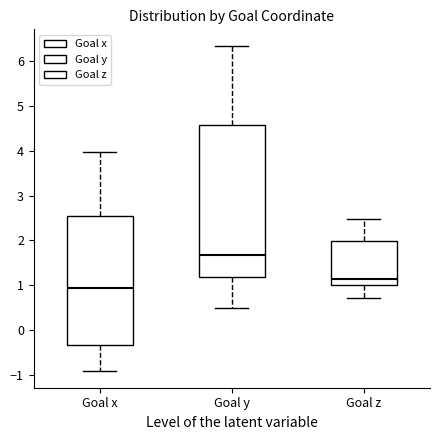

Reading left to right, transcribe this box plot: for each box, give where its median line is, the range the box spans, and where its two whiskers end, as read against the y-axis. The values are not printed on the chart, so give them approximately, as read against the axis.

Goal x: median 0.9, box -0.3 to 2.5, whiskers -0.9 to 4.0
Goal y: median 1.7, box 1.2 to 4.6, whiskers 0.5 to 6.3
Goal z: median 1.1, box 1.0 to 2.0, whiskers 0.7 to 2.5